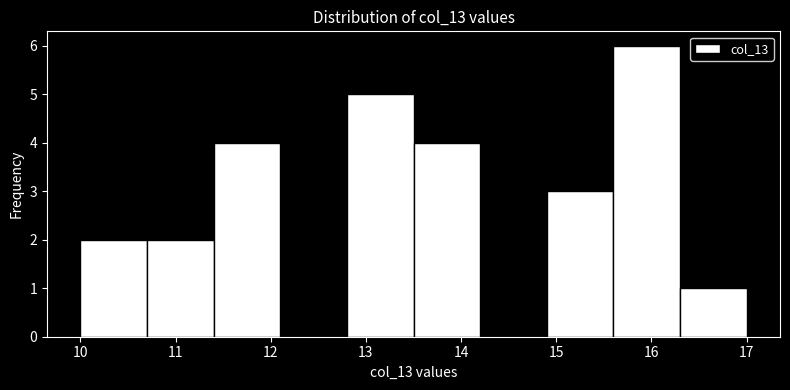

Which range on the x-axis has the tallest bar?

15.6 to 16.3